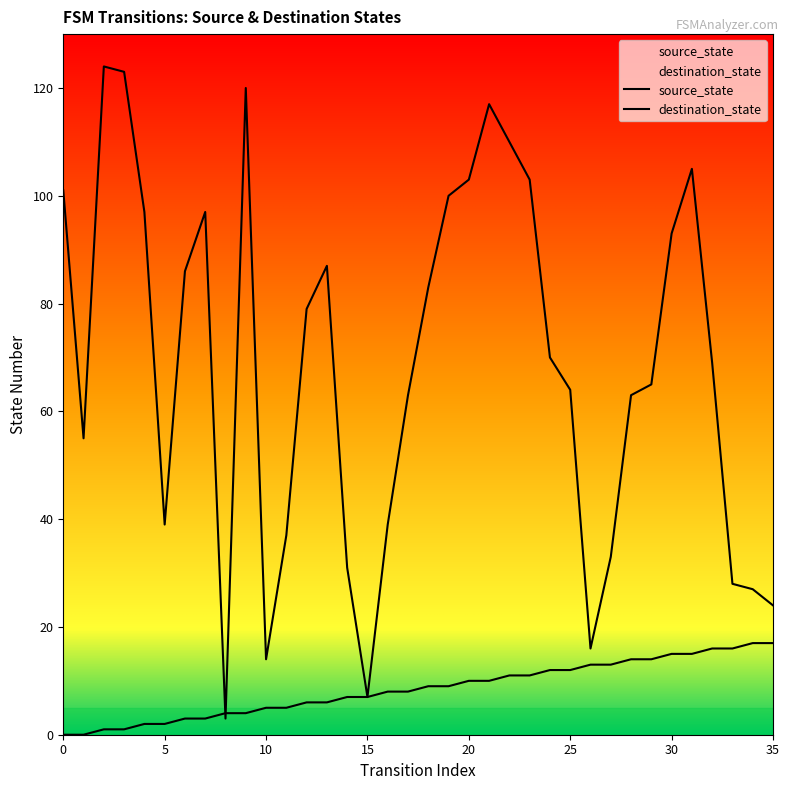

Is it true that destination_state equals 63 at 17?

True